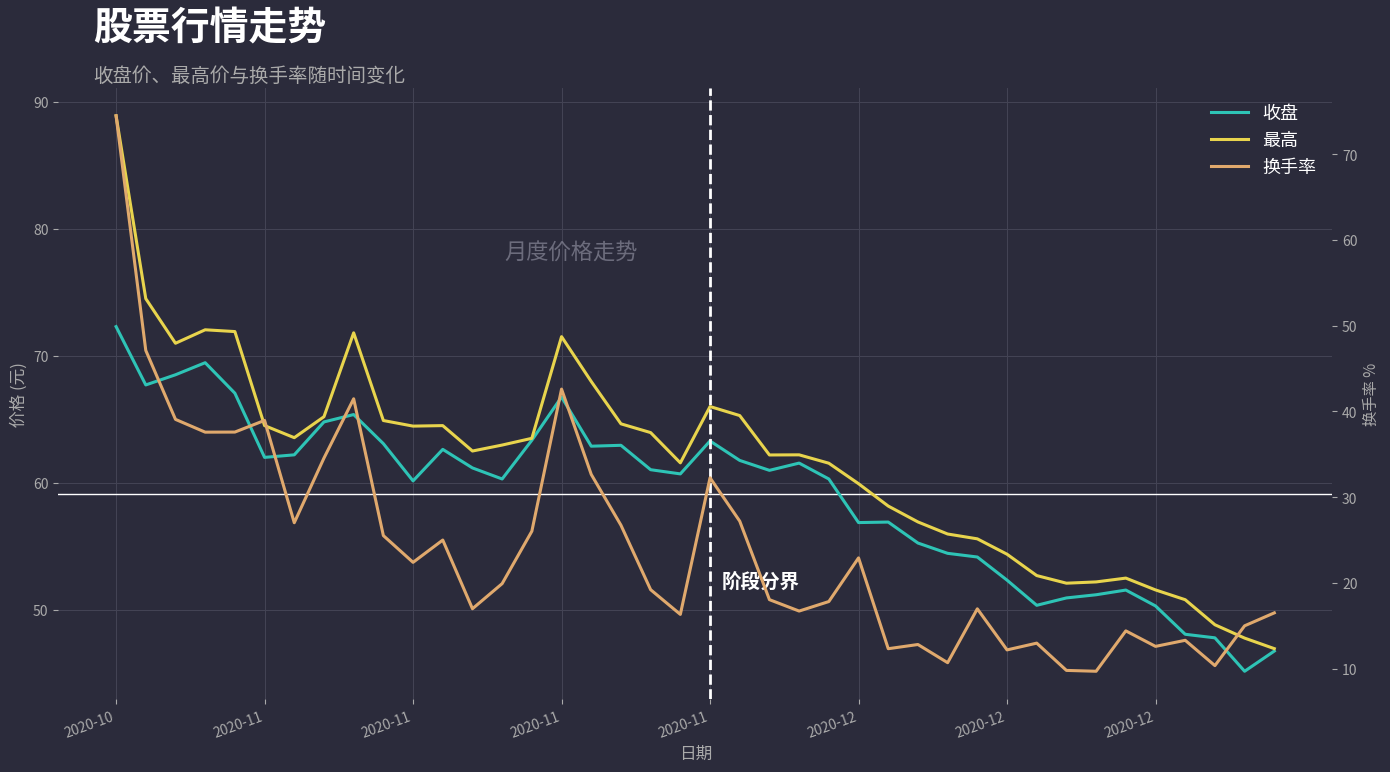

At which category is the sum across all series the highest?

2020-10